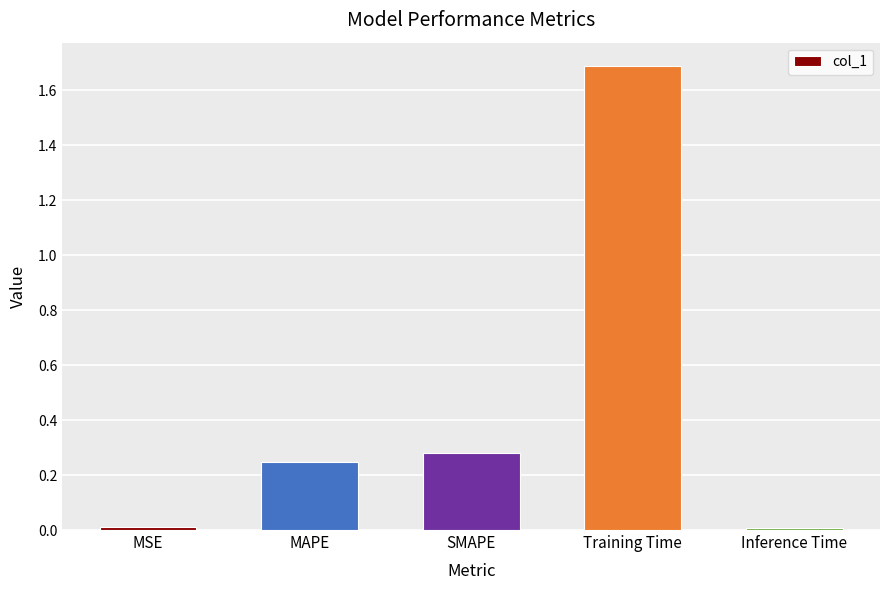

What is the label of the 3rd bar from the right?

SMAPE